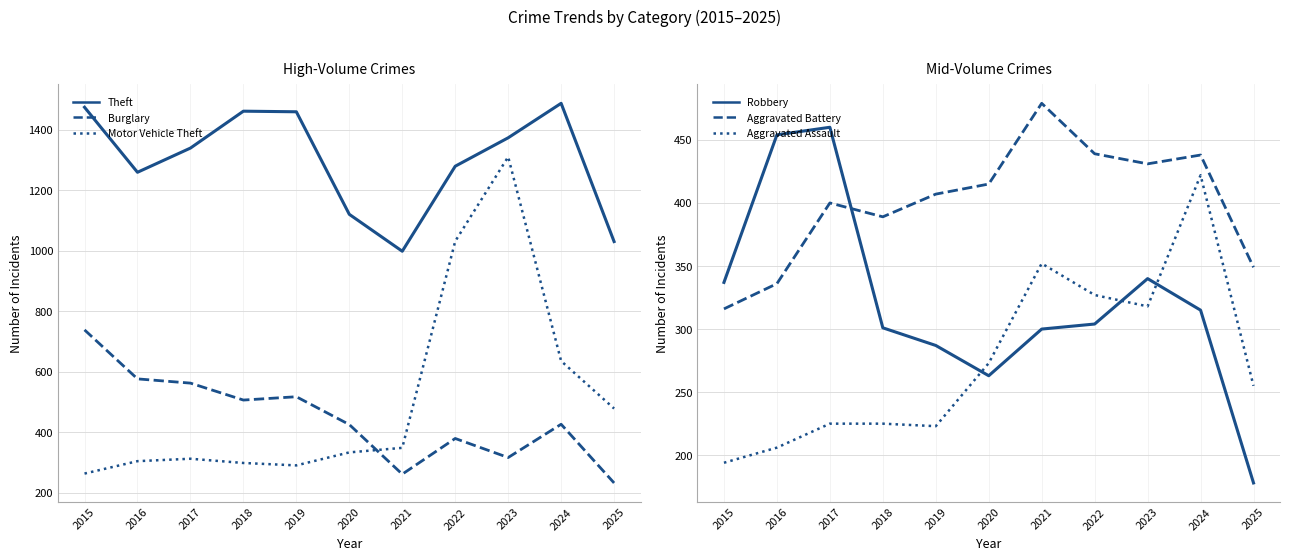

What is the difference between the maximum and minimum values in the Motor Vehicle Theft series?

1047